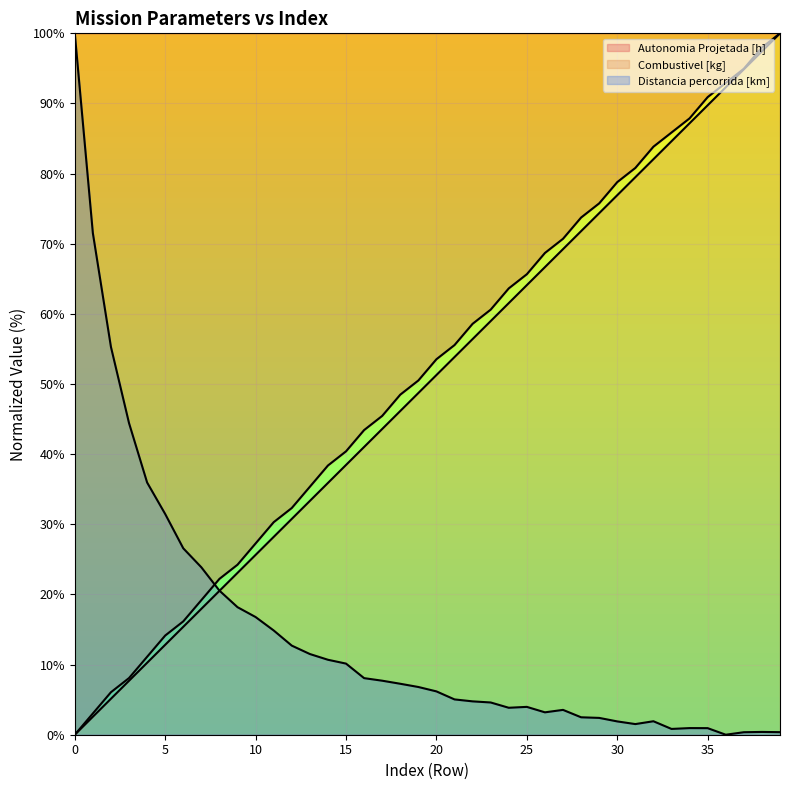

Does the chart display data point markers on the line(s)?

No